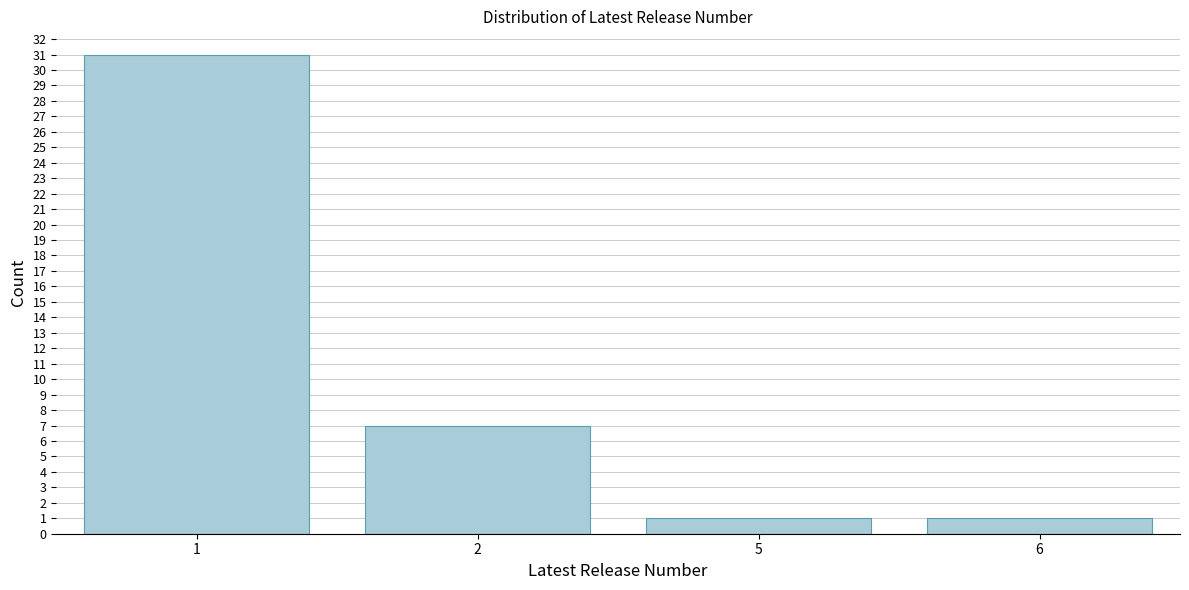

Reading left to right, list all the values displayed in this chart.

31	7	1	1